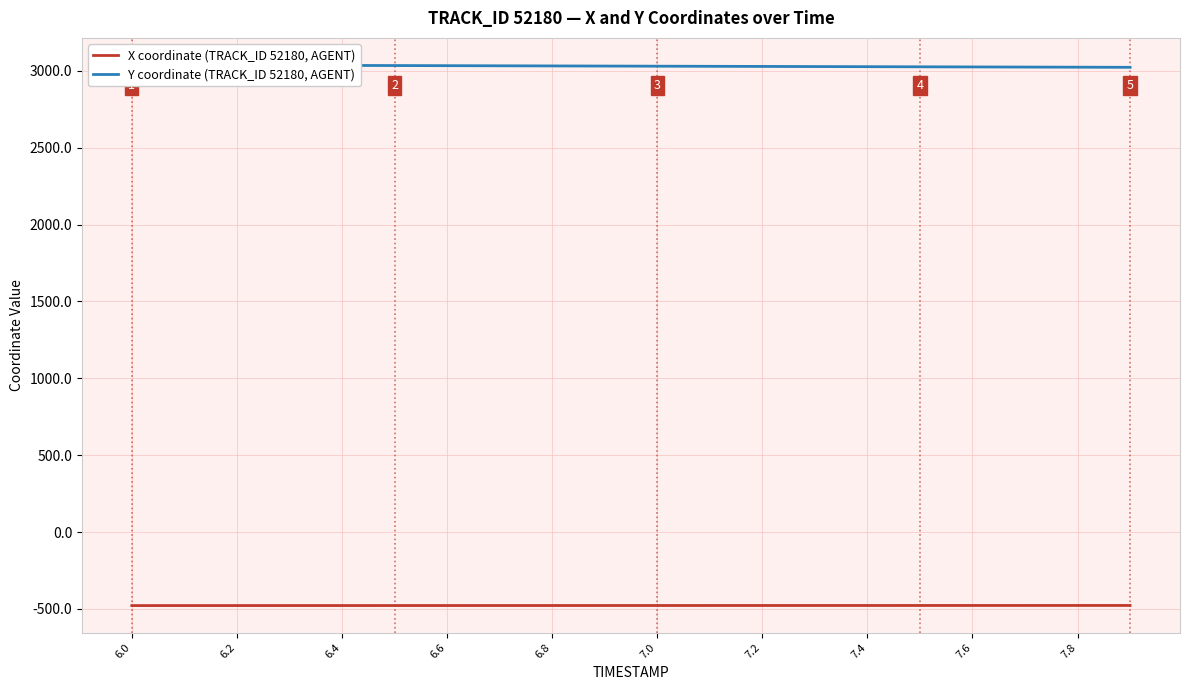

What is the minimum value for X coordinate (TRACK_ID 52180, AGENT)?

-477.8